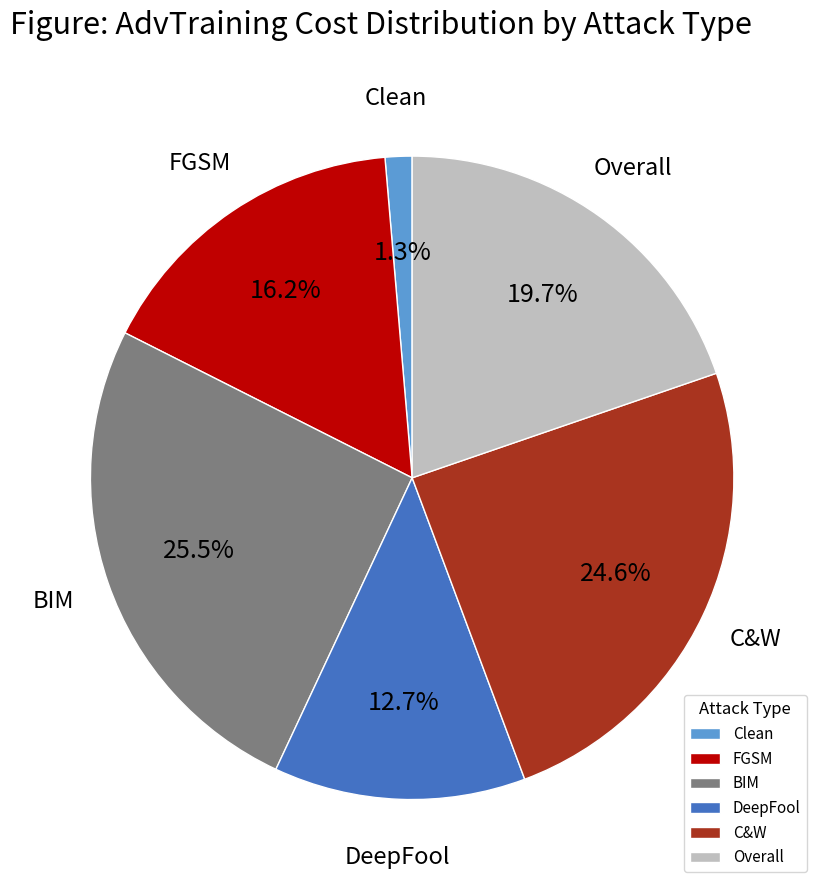

To the nearest percent, what portion does C&W represent?

25%